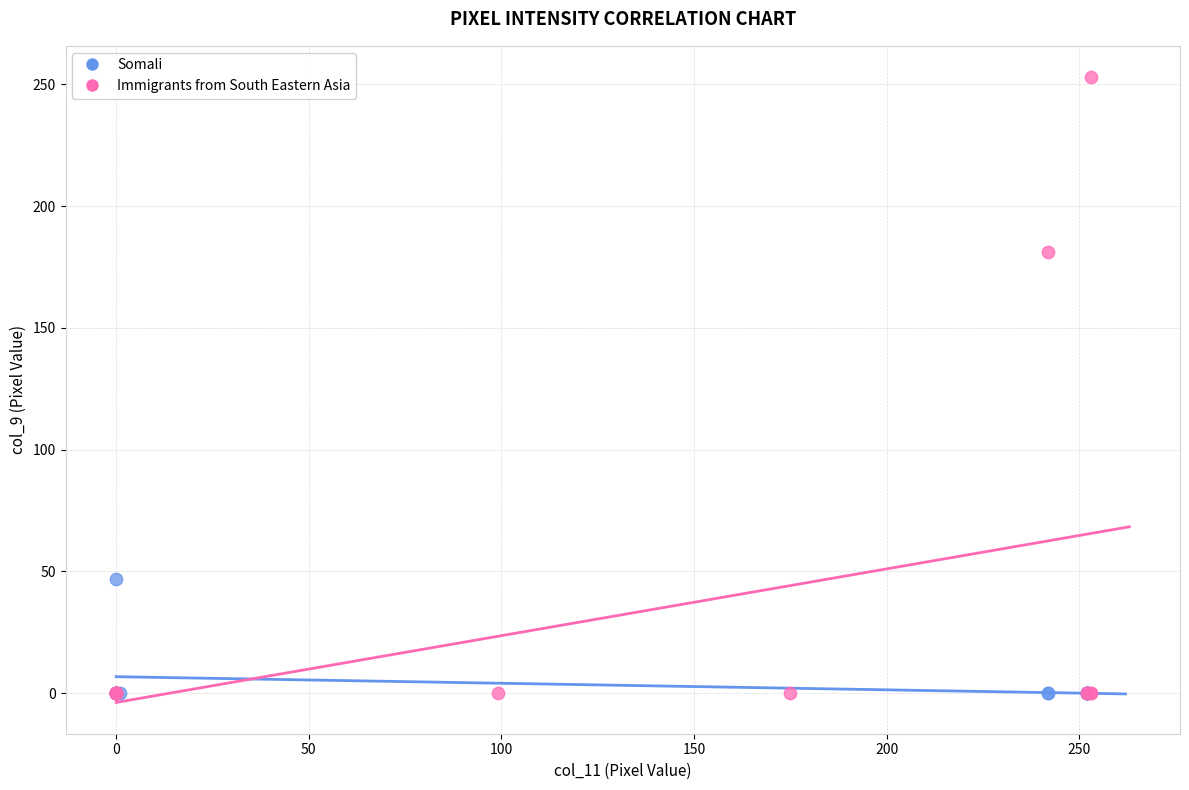

Which series reaches the maximum Y coordinate?

Immigrants from South Eastern Asia